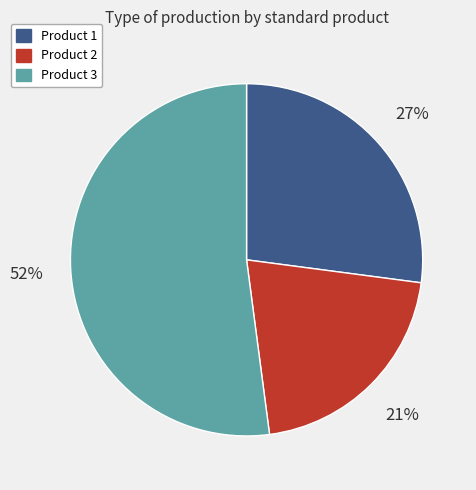

To the nearest percent, what is the difference between the largest and smallest slice percentages?

31%